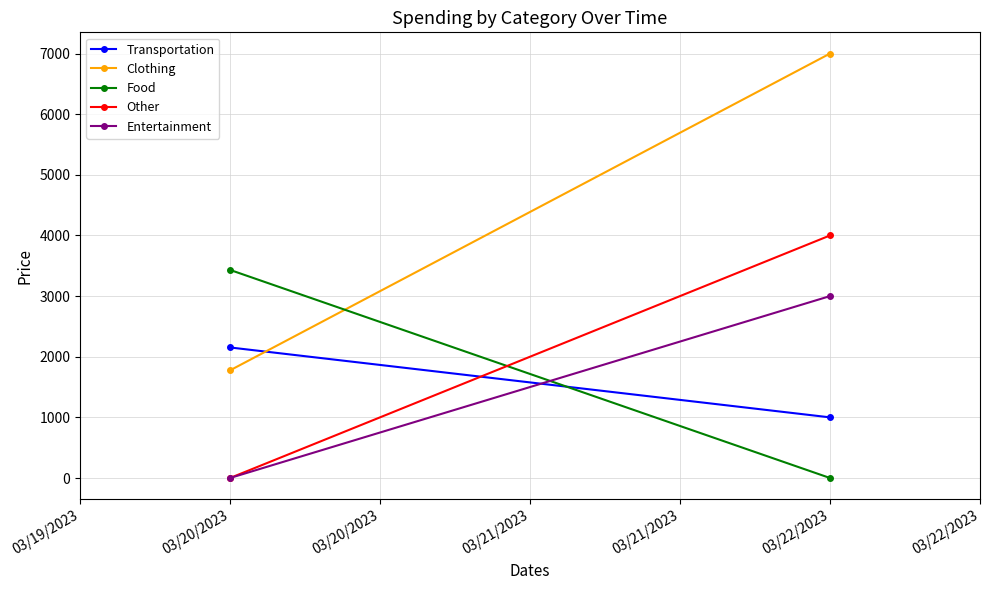

How many values in the Clothing series are below 7000?

1